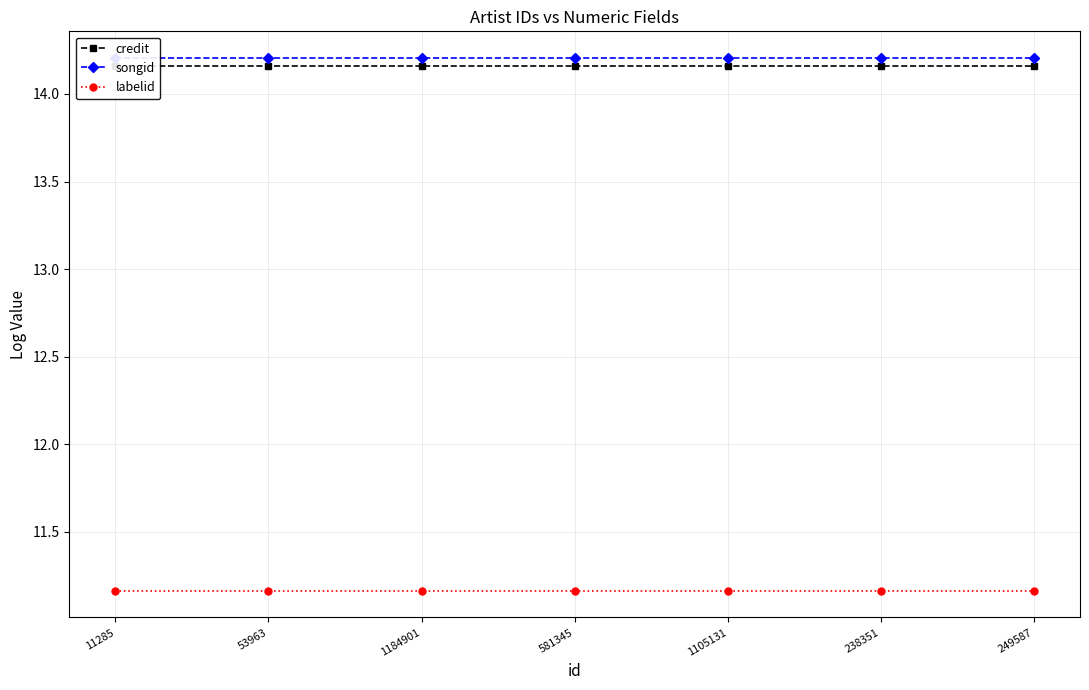

Rank the series by their maximum value, from lowest to highest.

labelid, credit, songid